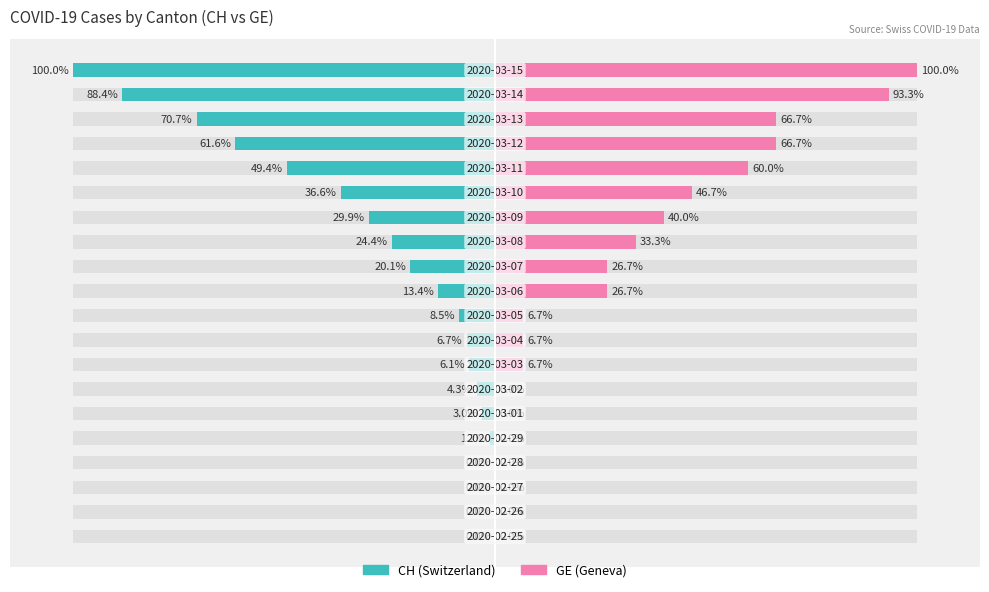

Which series changed the most between 0 and 12?

GE